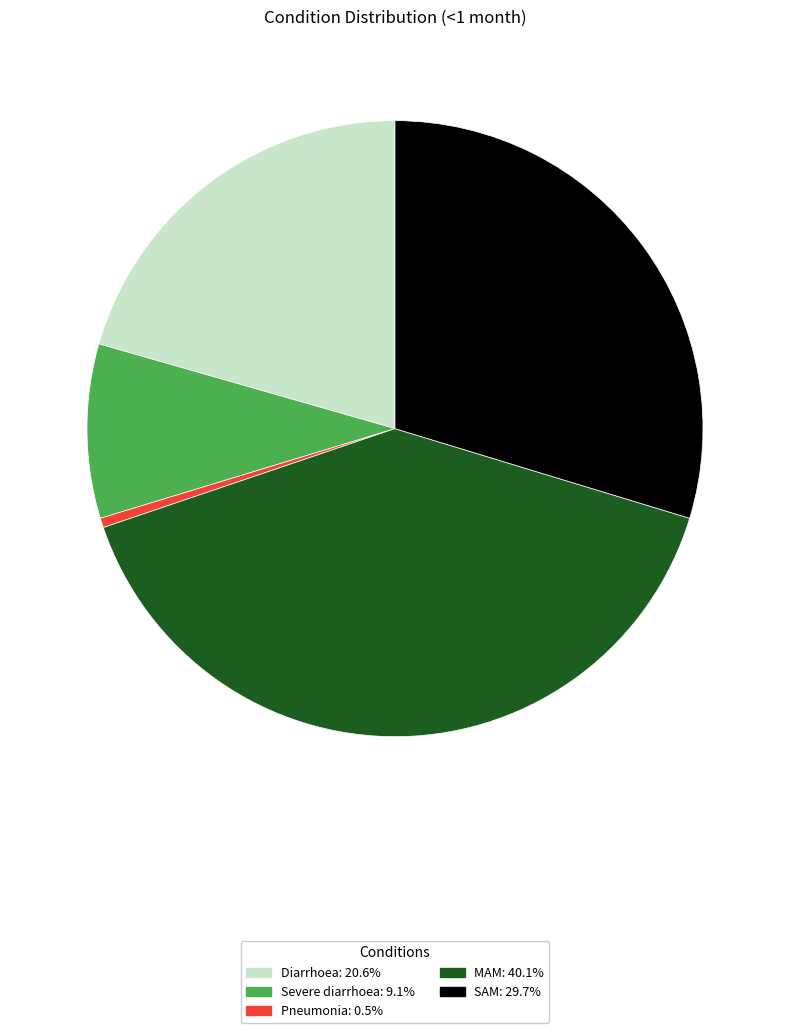

Combined, do SAM and MAM account for over 50%?

Yes